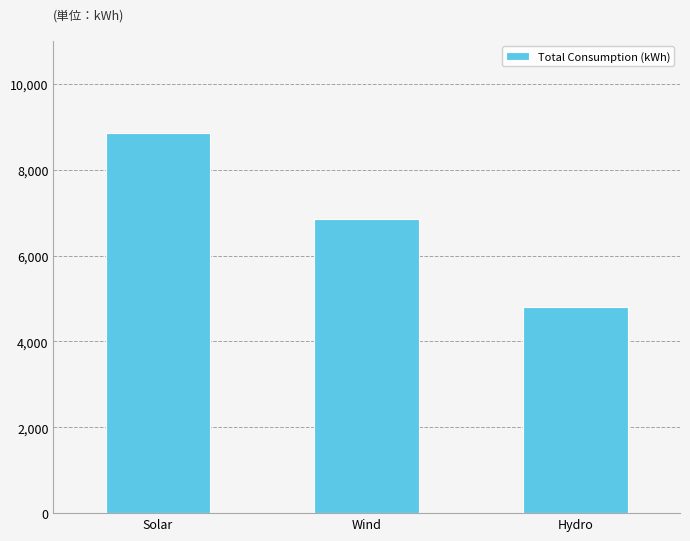

What is the change in value from Wind to Hydro?

-2050